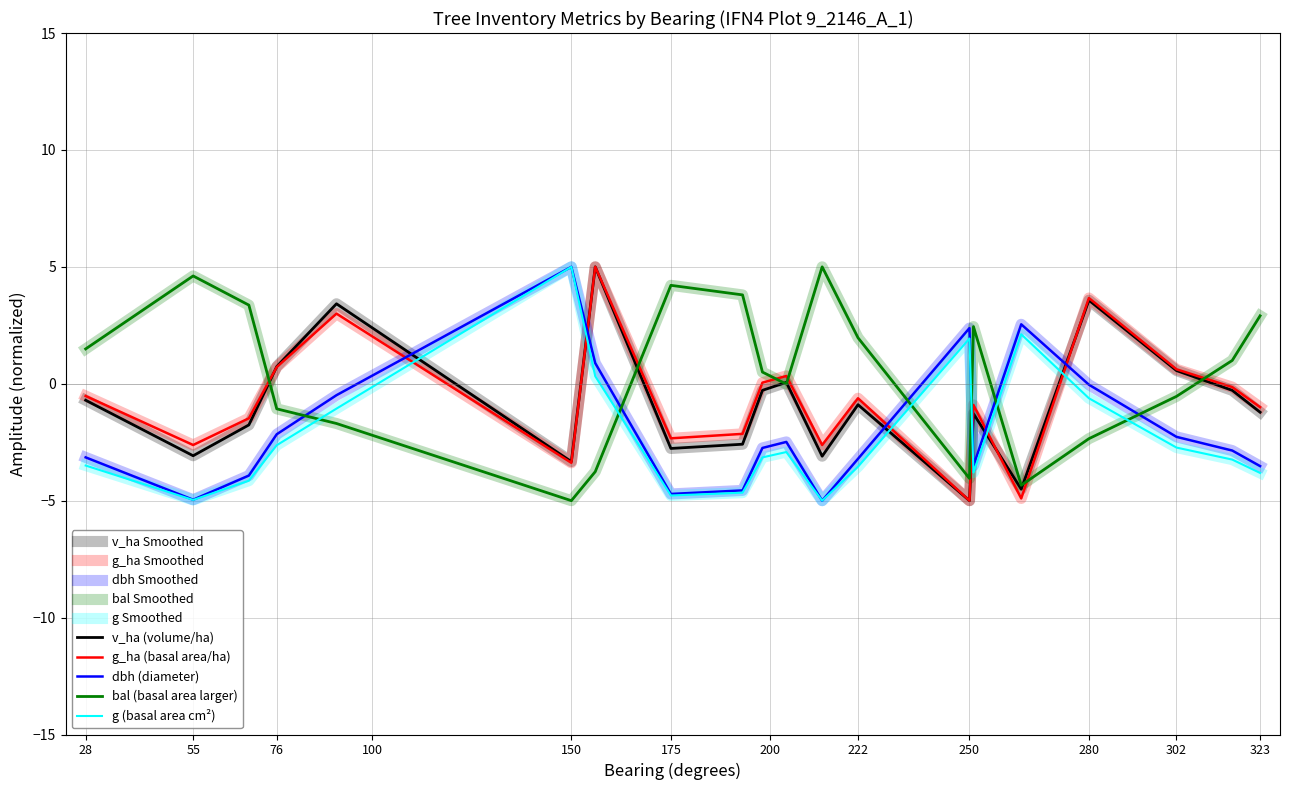

List the series in order of their peak value, highest first.

v_ha, g_ha, dbh, bal, g